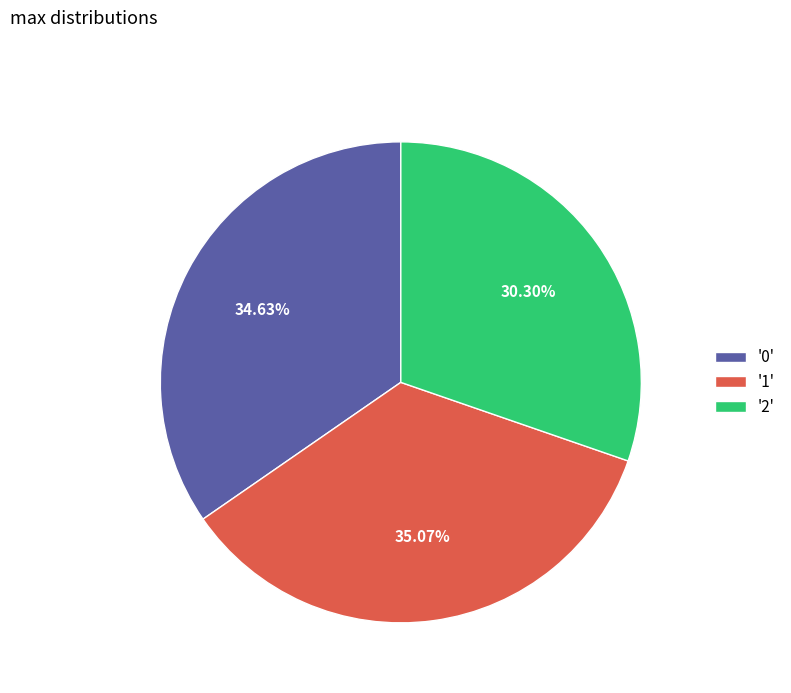

Which has a higher value, '1' or '2'?

'1'